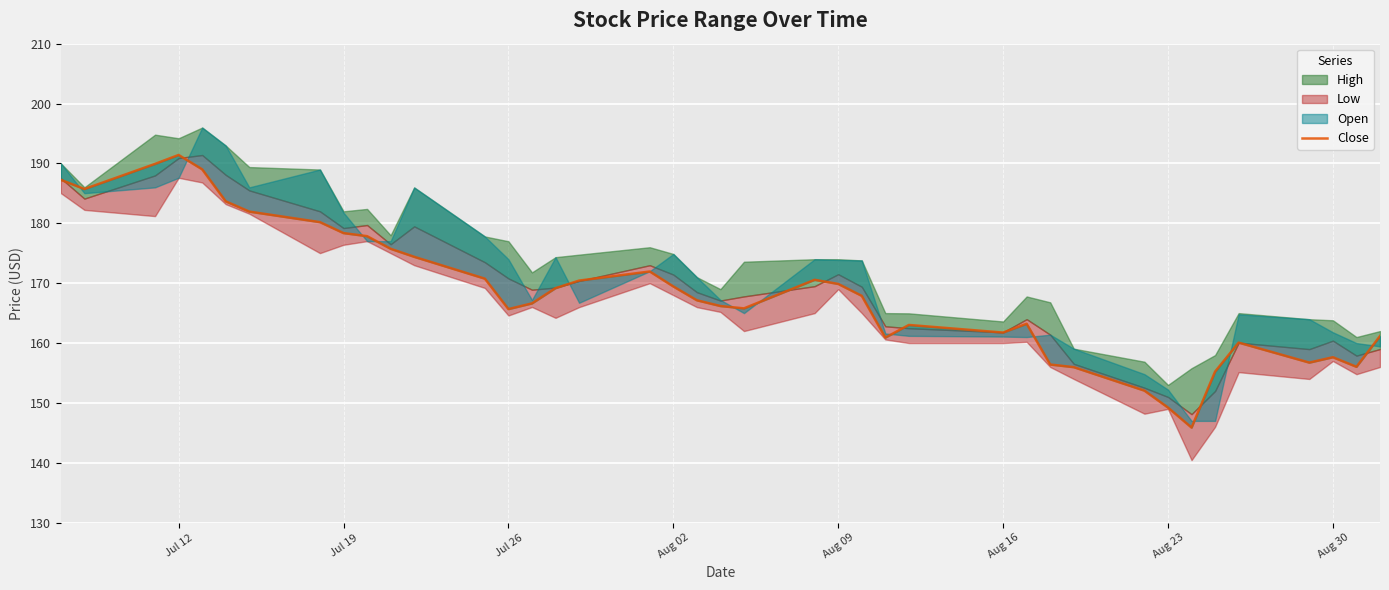

Does the chart display data point markers on the line(s)?

No